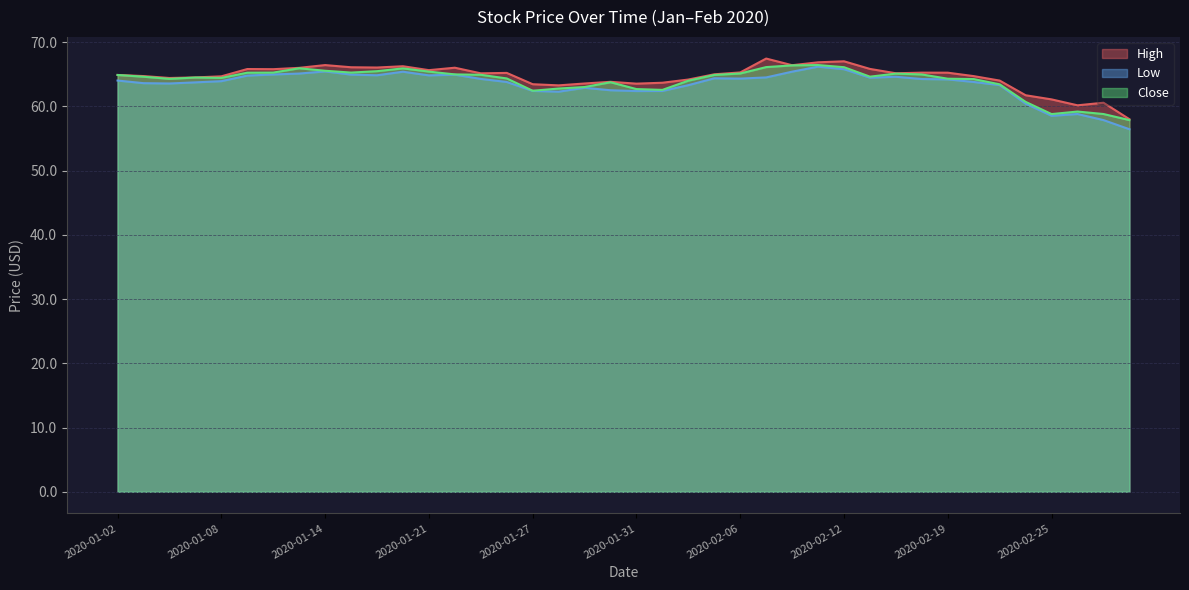

At which label does Close reach its peak?

2020-02-11